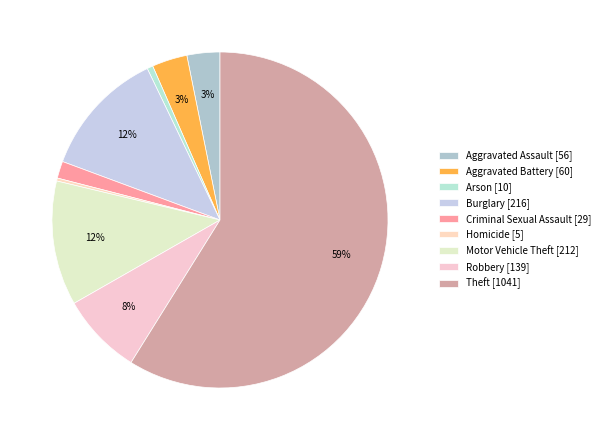

To the nearest percent, what is the average slice percentage?

11%